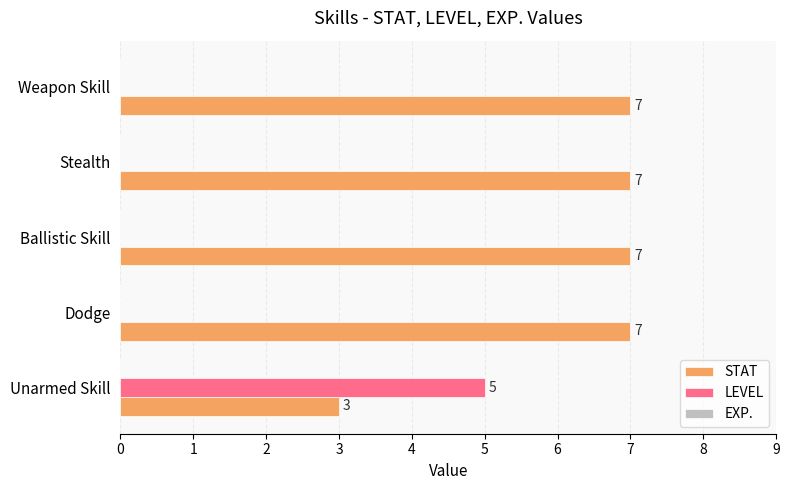

What is the greatest value displayed?

7